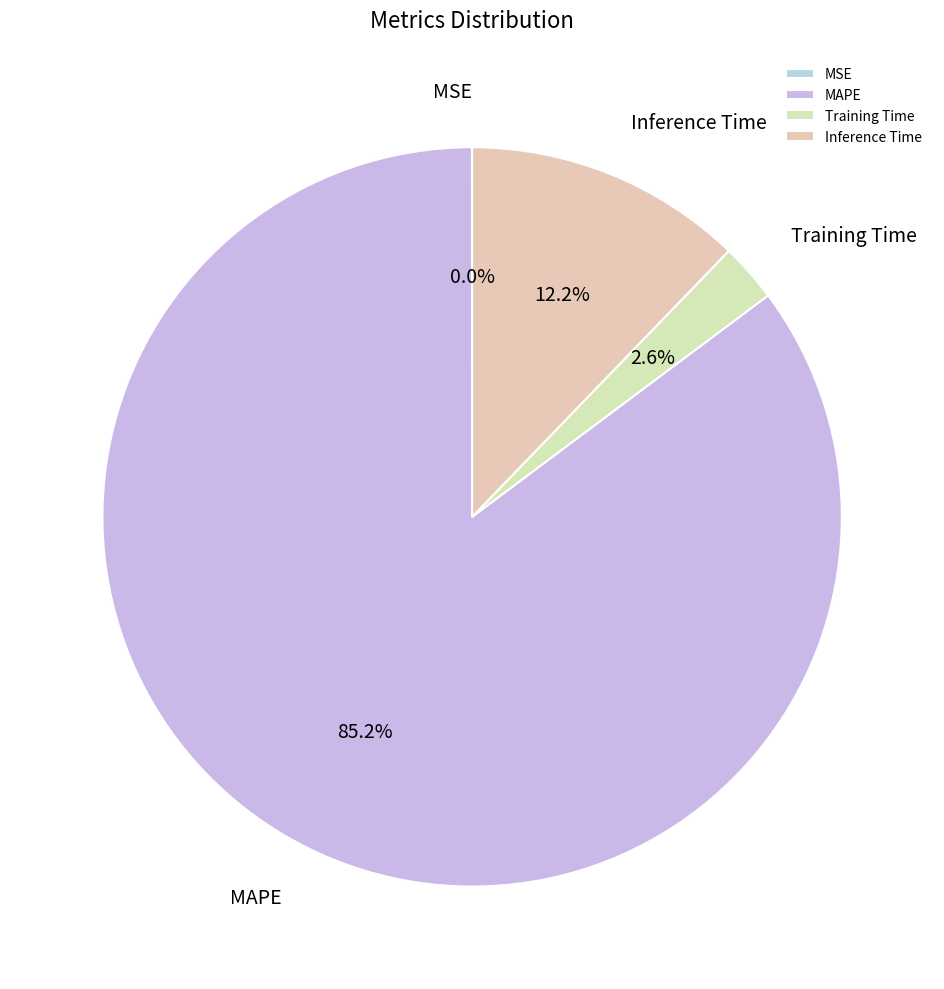

To the nearest percent, what is the combined percentage of Training Time and Inference Time?

15%